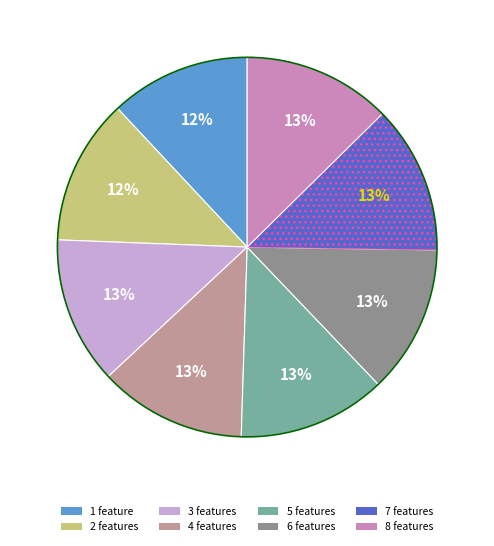

Combined, do 8 features and 3 features account for over 50%?

No